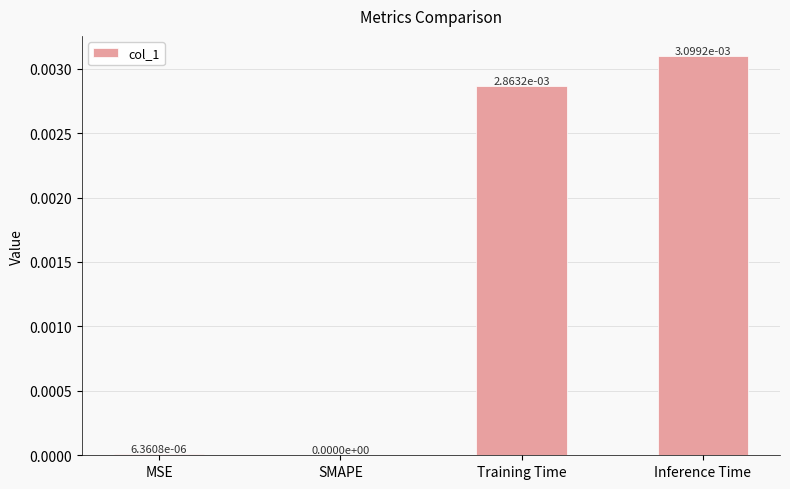

Count the number of categories in the chart.

4